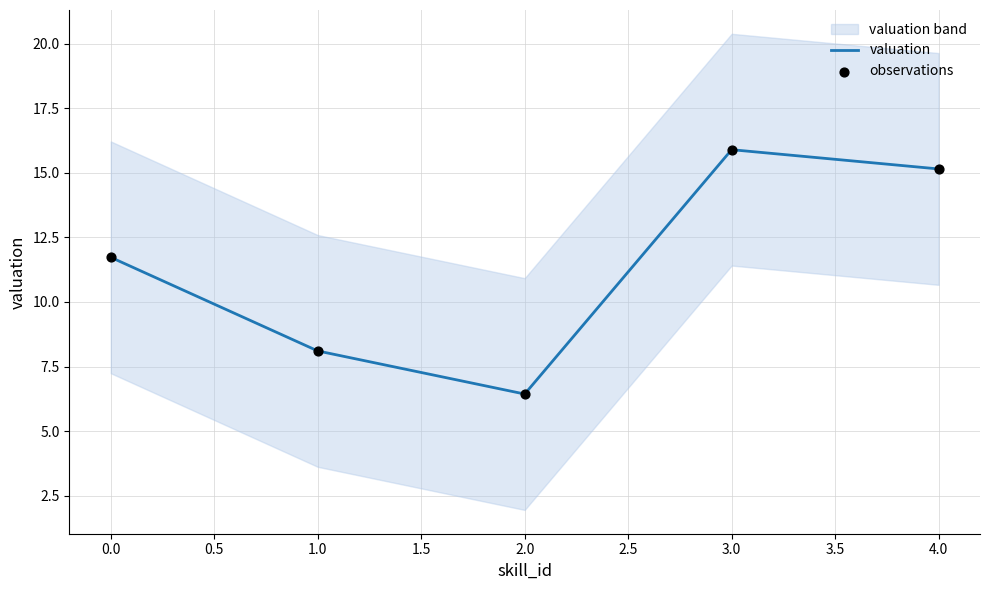

Rank the categories by valuation value from highest to lowest.

3.0, 4.0, 0.0, 1.0, 2.0